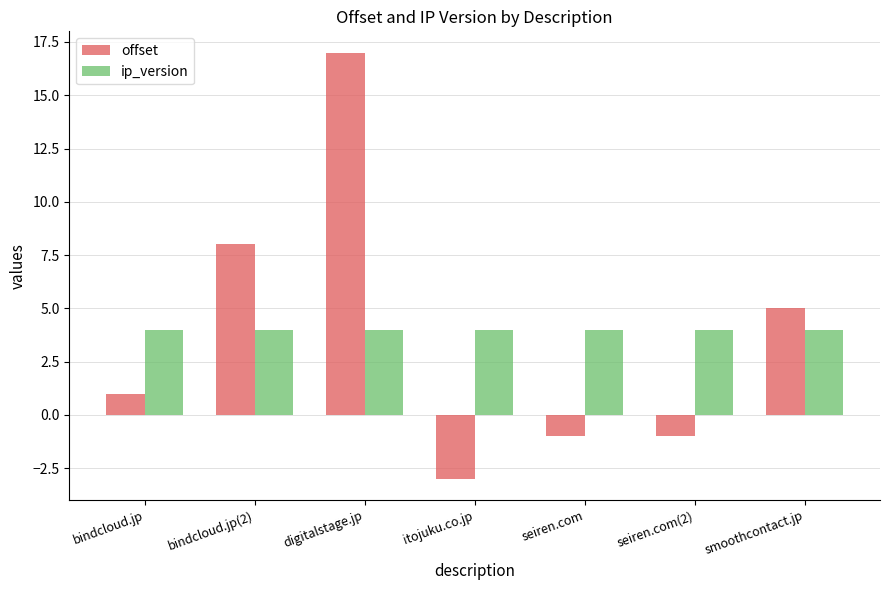

What is the lowest value of the offset series?

-3